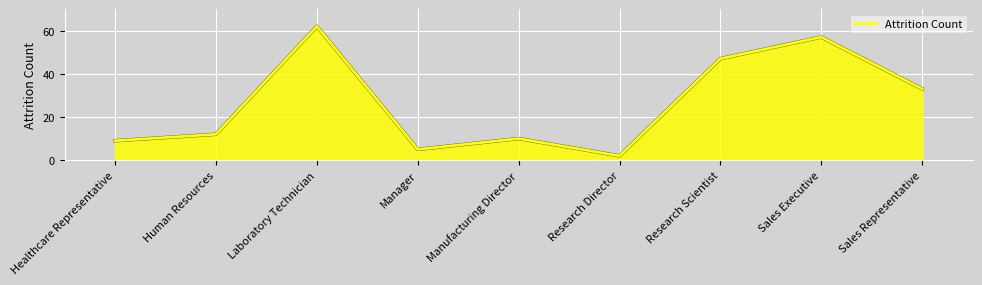

Rank the categories by value from lowest to highest.

Research Director, Manager, Healthcare Representative, Manufacturing Director, Human Resources, Sales Representative, Research Scientist, Sales Executive, Laboratory Technician